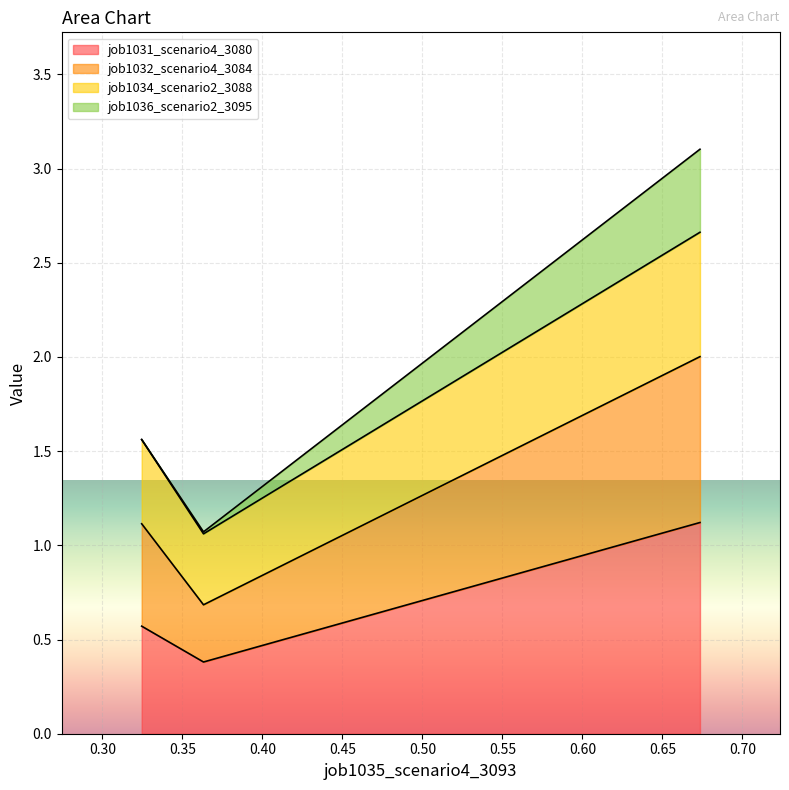

What is the highest value of the job1032_scenario4_3084 series?

2.0